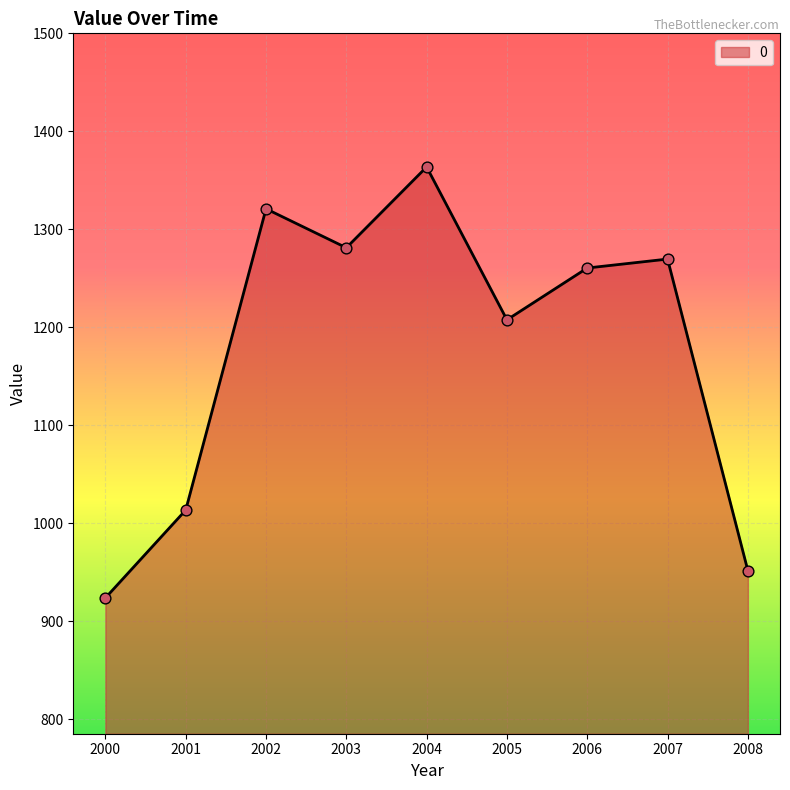

Approximately how many times larger is the value at 2004 compared to 2002?

1.0